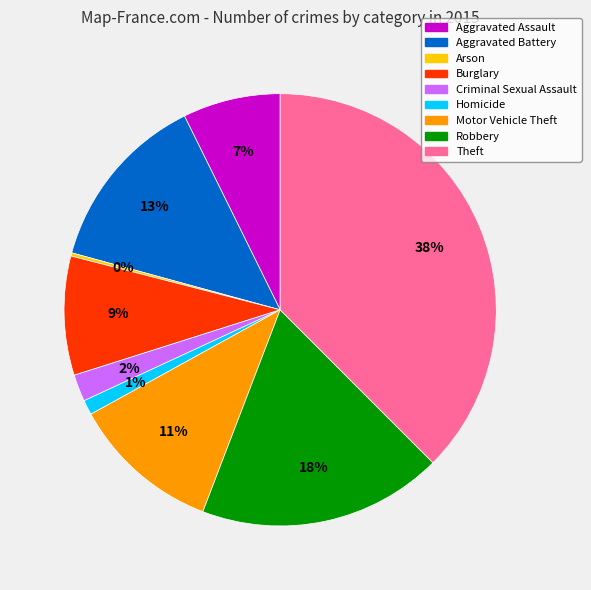

Is the sum of Motor Vehicle Theft and Criminal Sexual Assault greater than half?

No